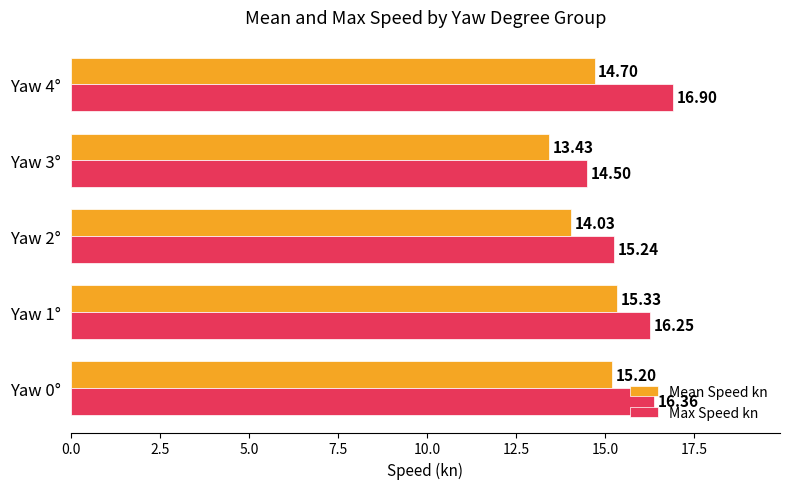

How many data points in Max Speed kn are less than 16?

2